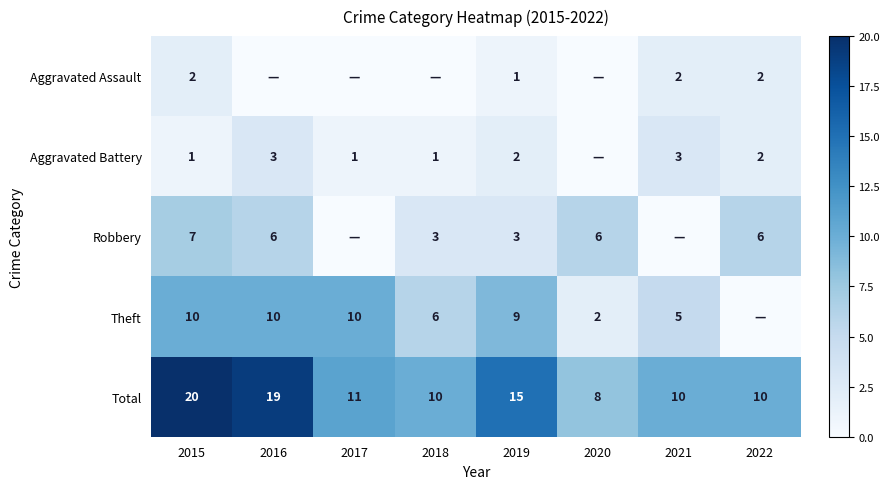

At which label does Total reach its minimum?

2020